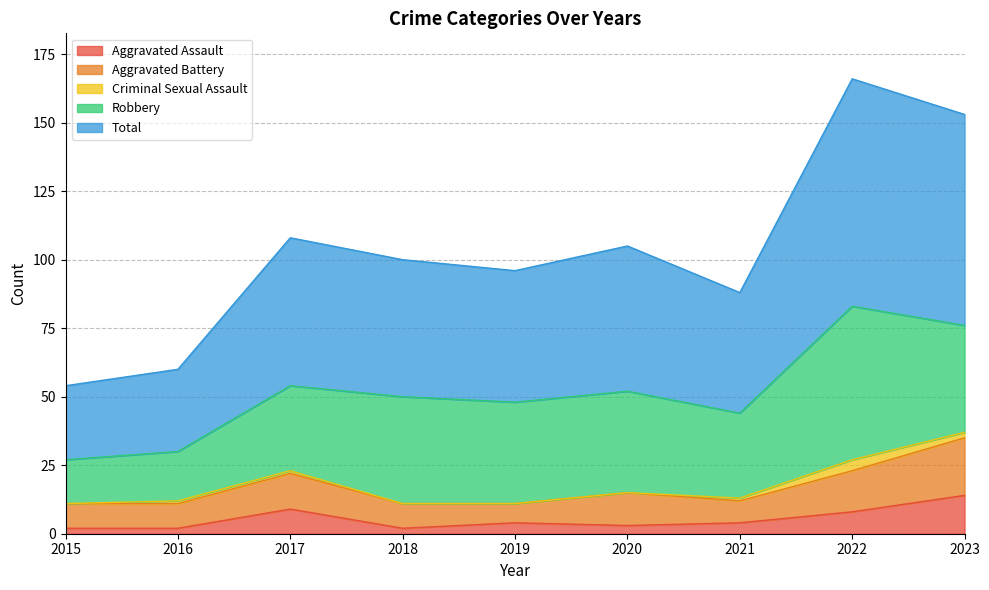

Does the chart have visible grid lines?

Yes